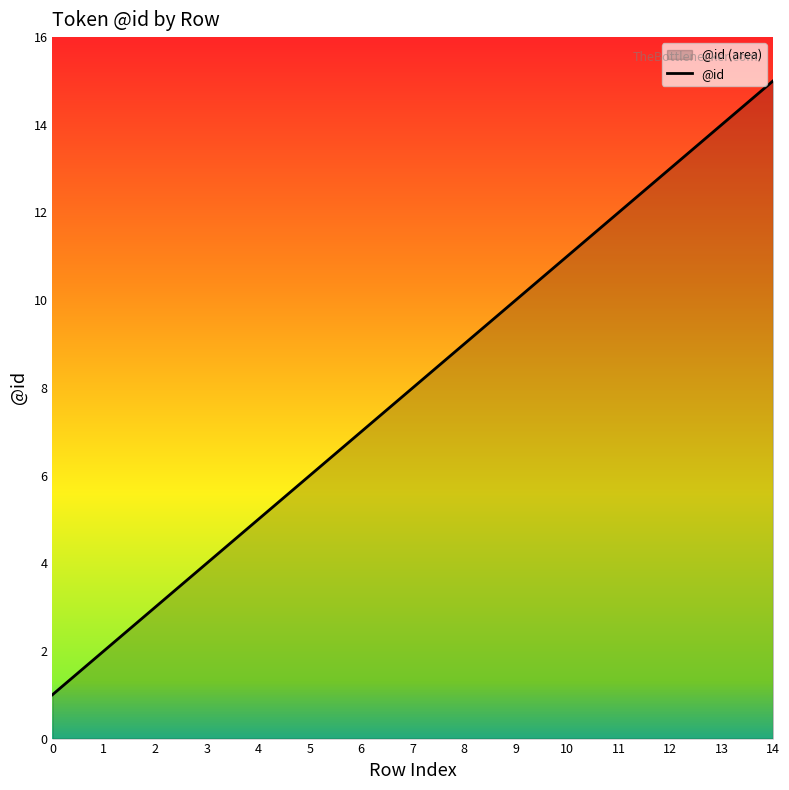

Which has a higher value, 9 or 10?

10